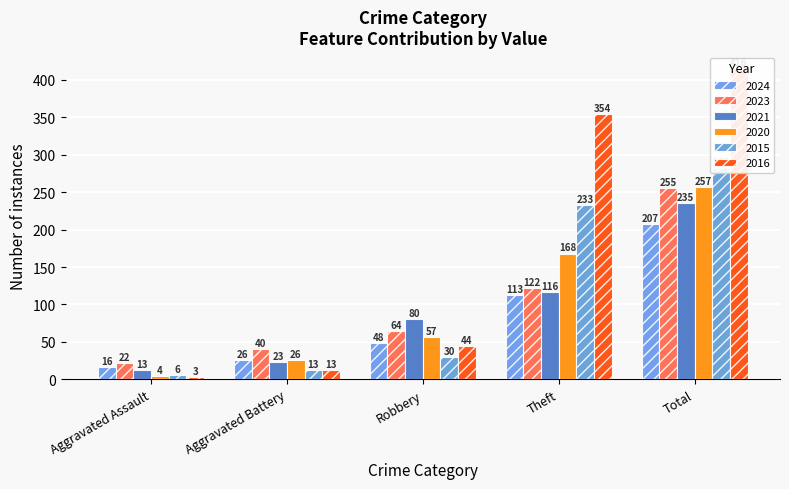

Is it true that 2016 equals 44 at Robbery?

True